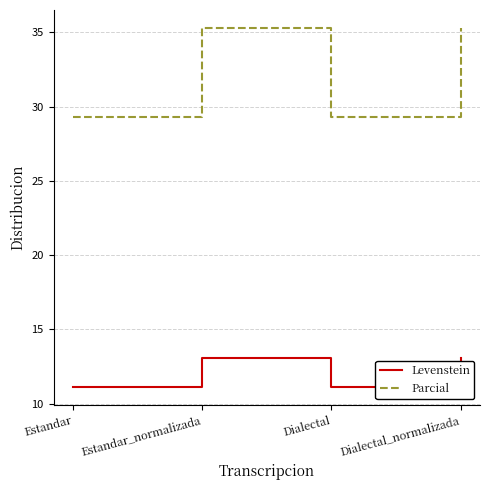

The Parcial series shows 35.3 at Dialectal_normalizada. True or false?

True